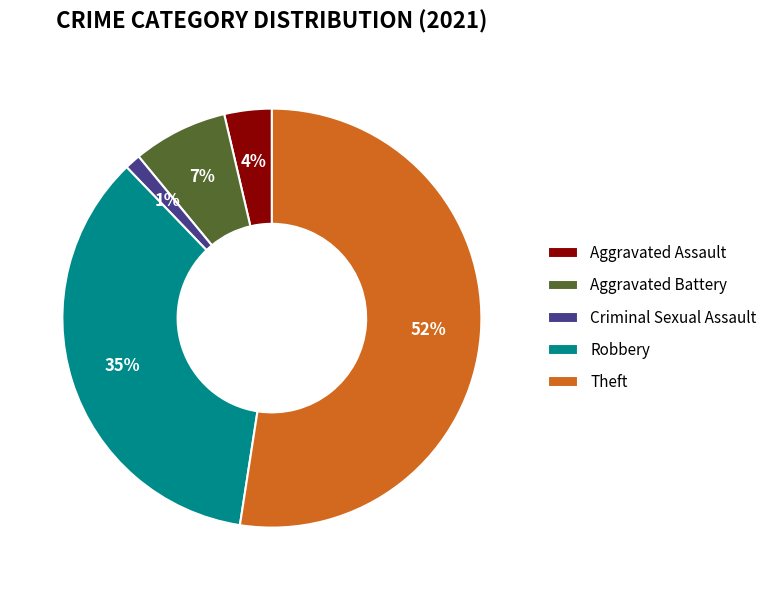

True or false: Criminal Sexual Assault accounts for 1% of the total.

True